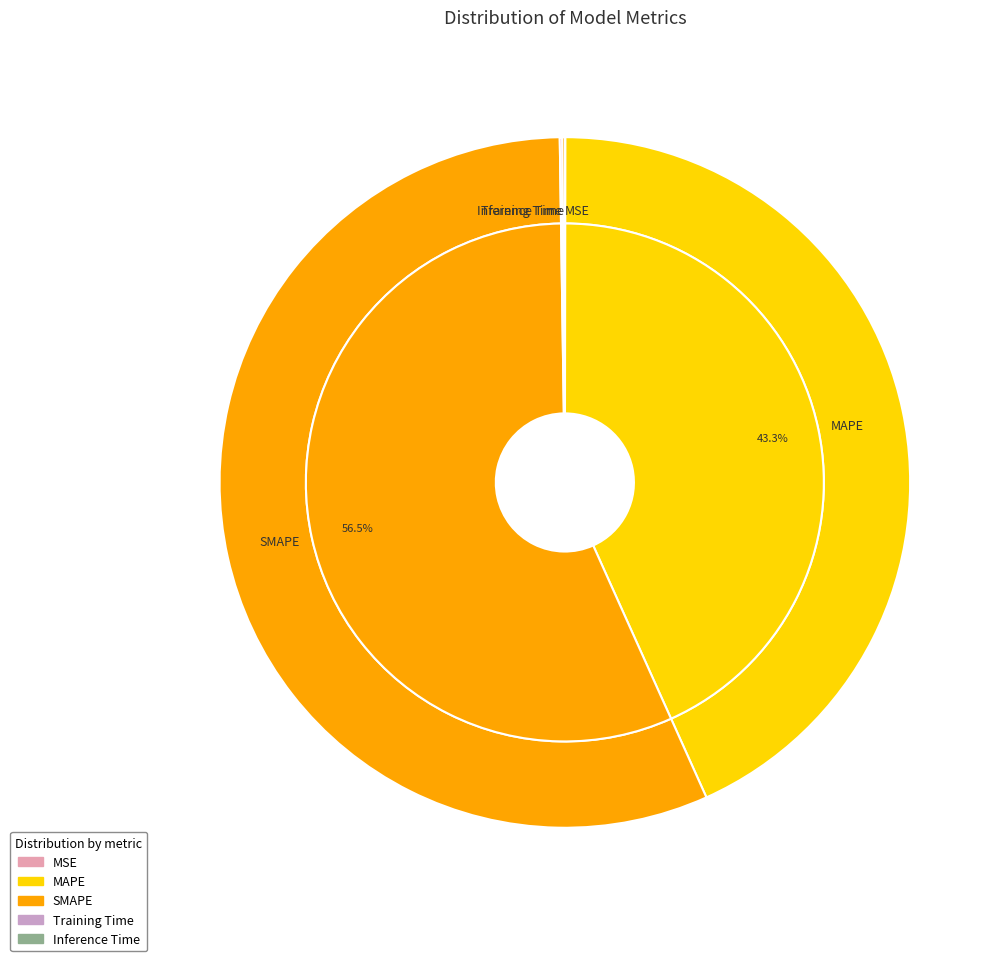

What is the smallest slice in the pie chart?

MSE